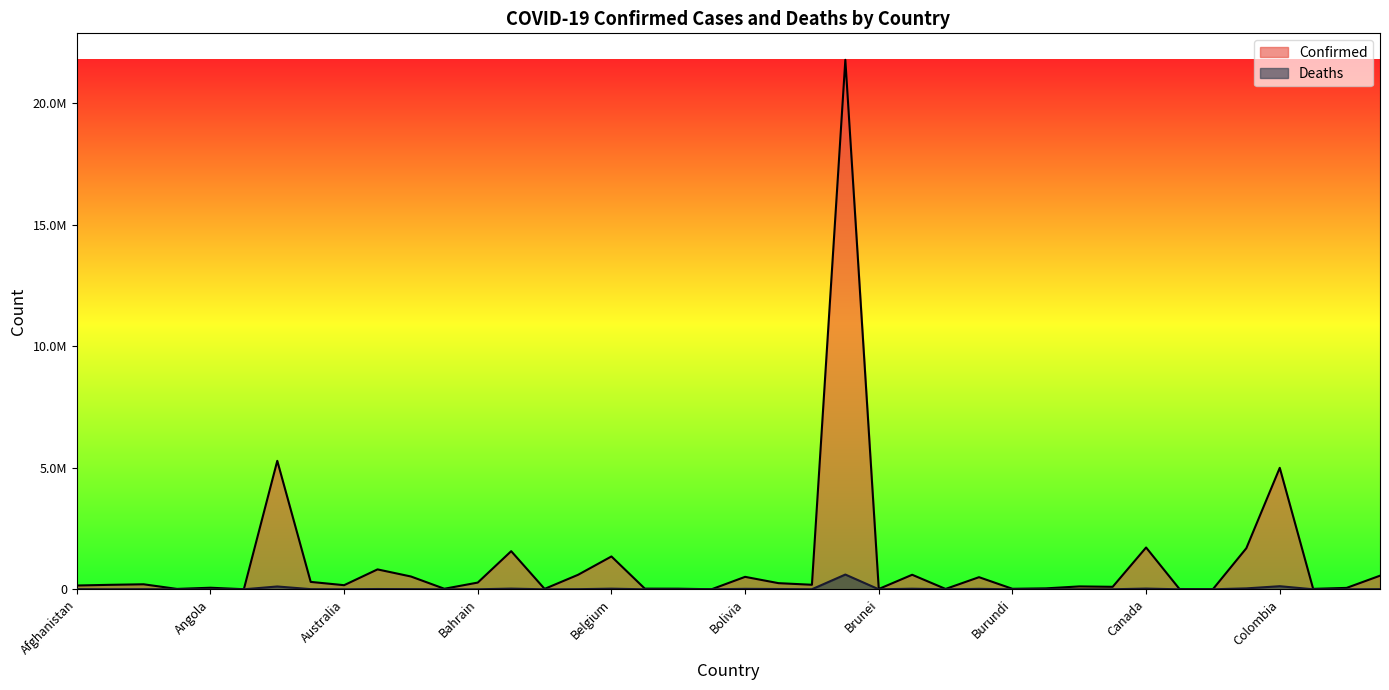

Where does the Confirmed series first go above 184340?

Algeria